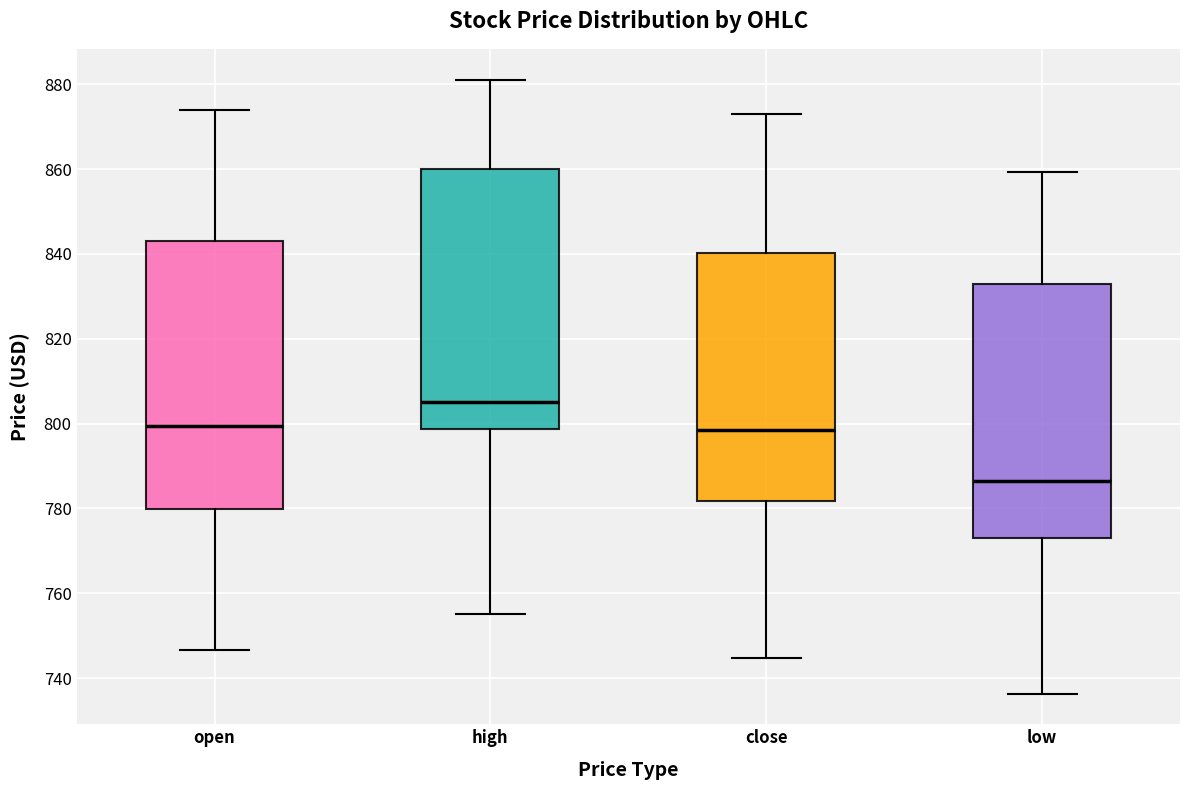

Reading left to right, read every box against the y-axis: the position of its median line, the range the box covers, and the ends of its whiskers. The values are not printed on the chart, so give them approximately, as read against the axis.

open: median 800, box 780 to 844, whiskers 746 to 874
high: median 806, box 798 to 860, whiskers 756 to 882
close: median 798, box 782 to 840, whiskers 744 to 874
low: median 786, box 774 to 832, whiskers 736 to 860